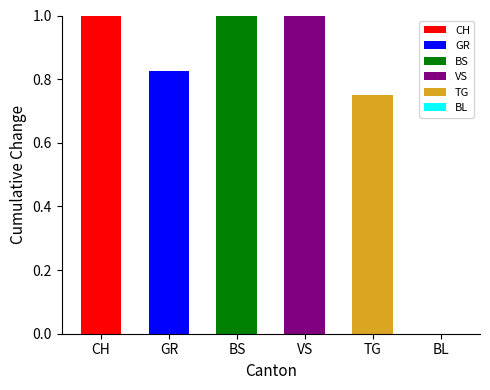

Does the chart contain stacked bars?

No